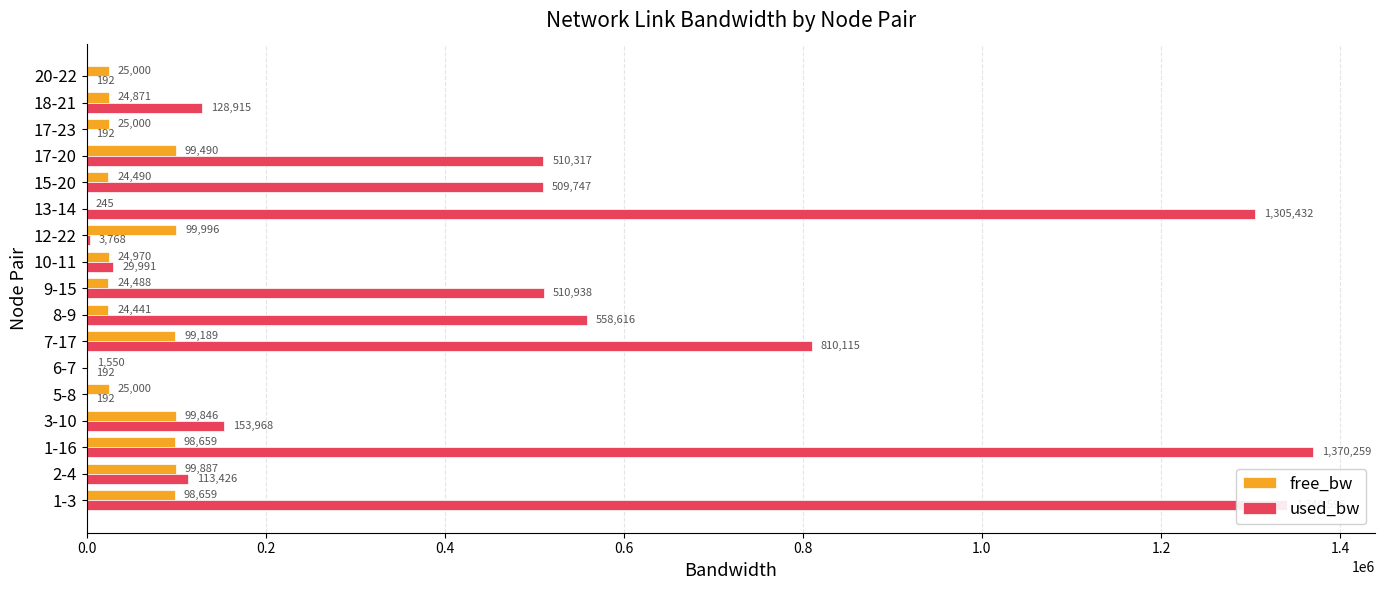

Read the used_bw value at 5-8.

192.0